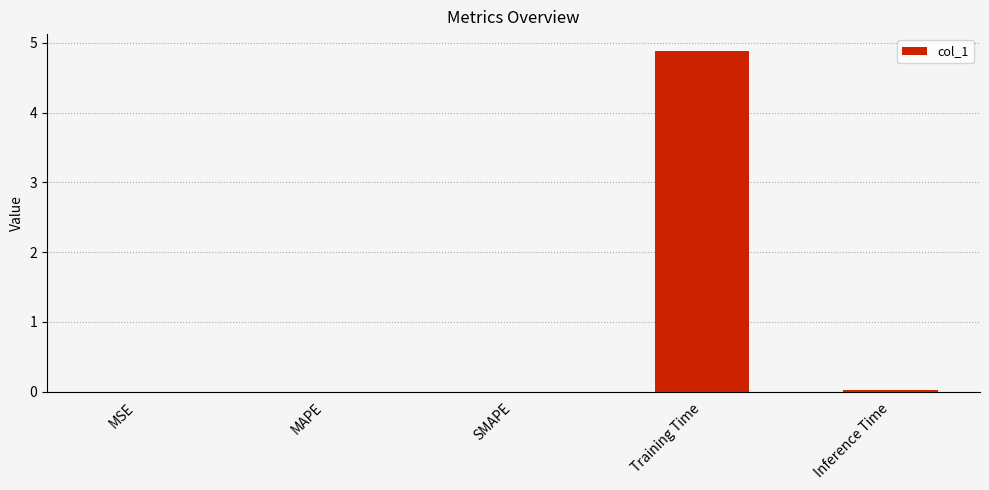

Count the number of categories in the chart.

5